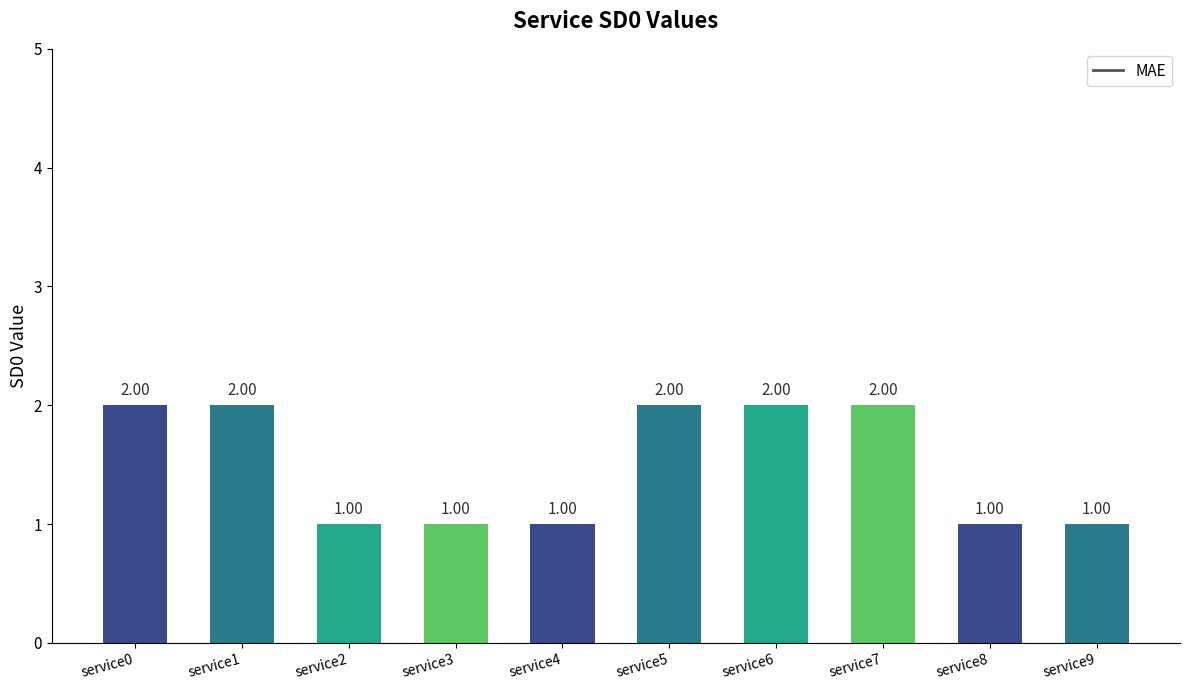

What is the sum of all values?

15